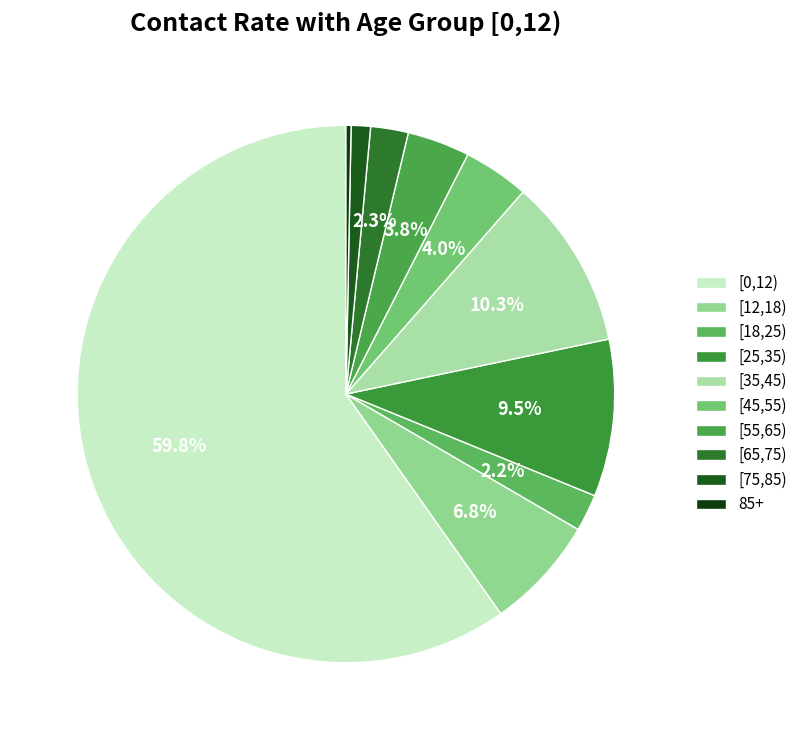

Does [0,12) represent more than half of the total?

Yes